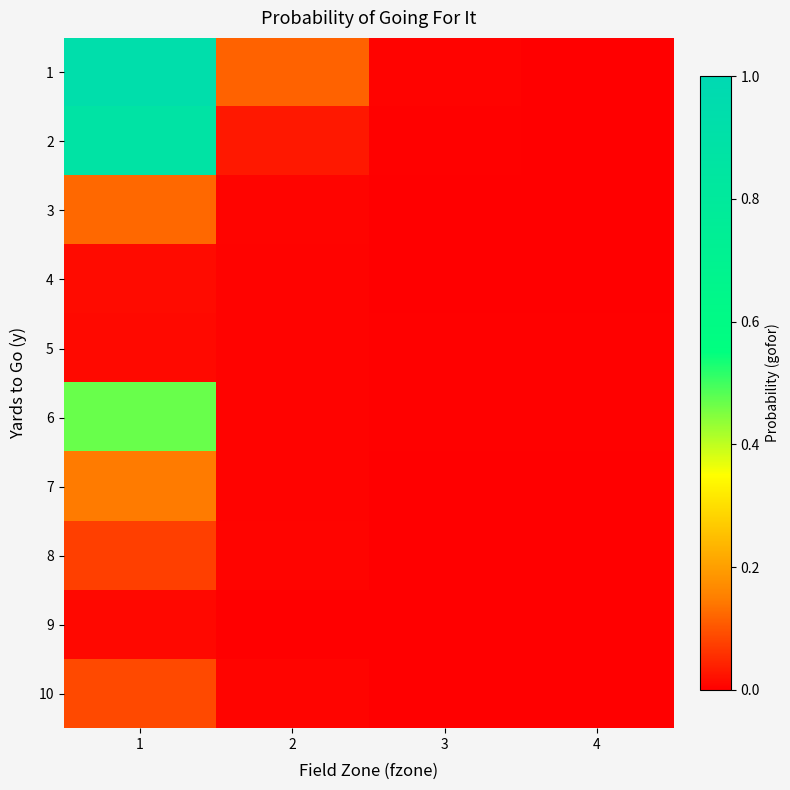

Between 1 and 2, which is larger?

1